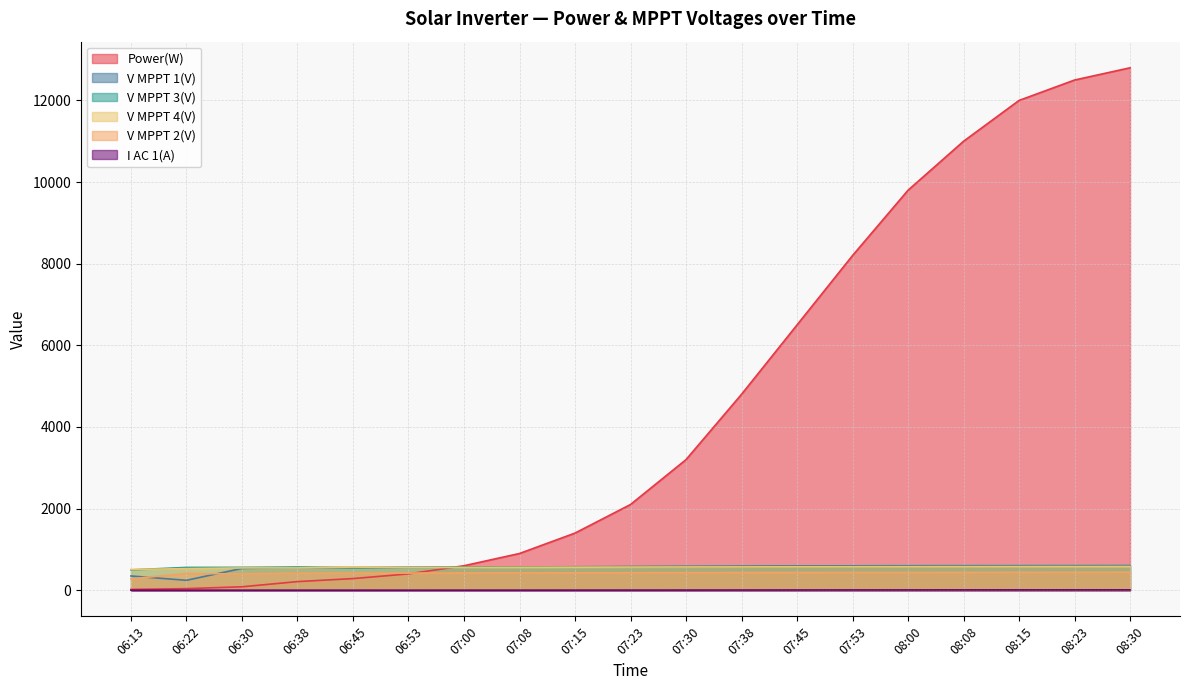

The value of Power(W) at 06:30 is 121.7. True or false?

False